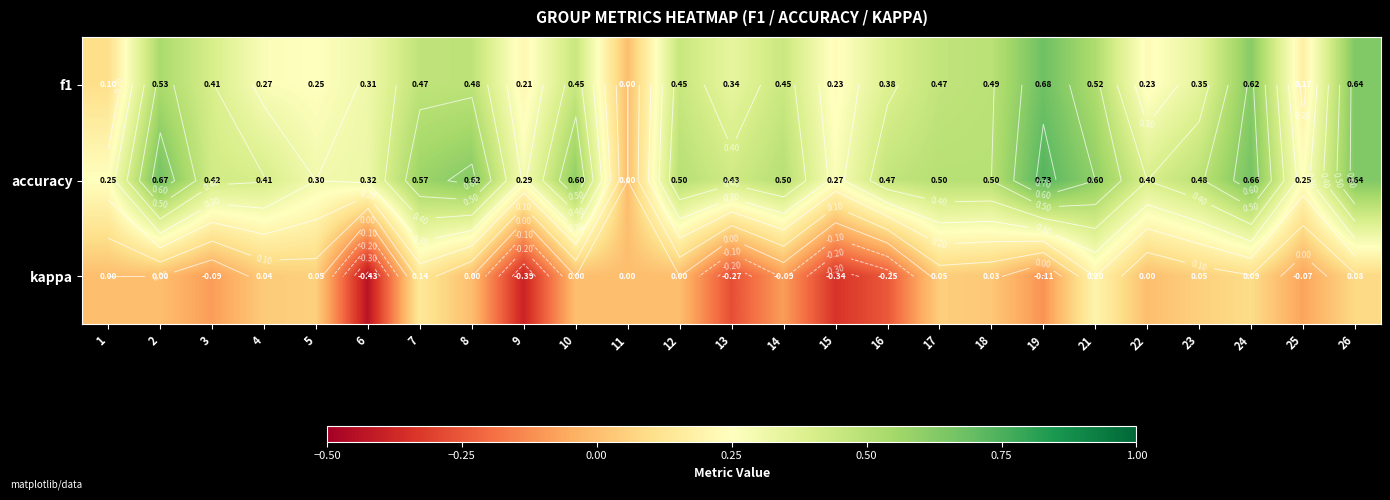

Count the accuracy values in the range 0 to 1.

25